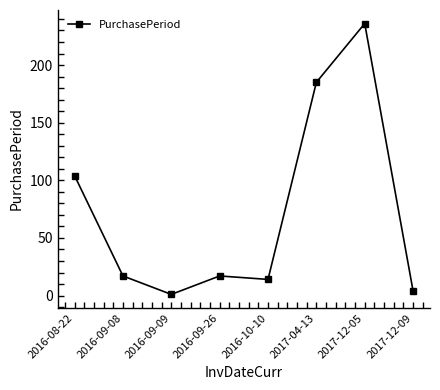

Which has a higher value, 2016-09-09 or 2016-10-10?

2016-10-10